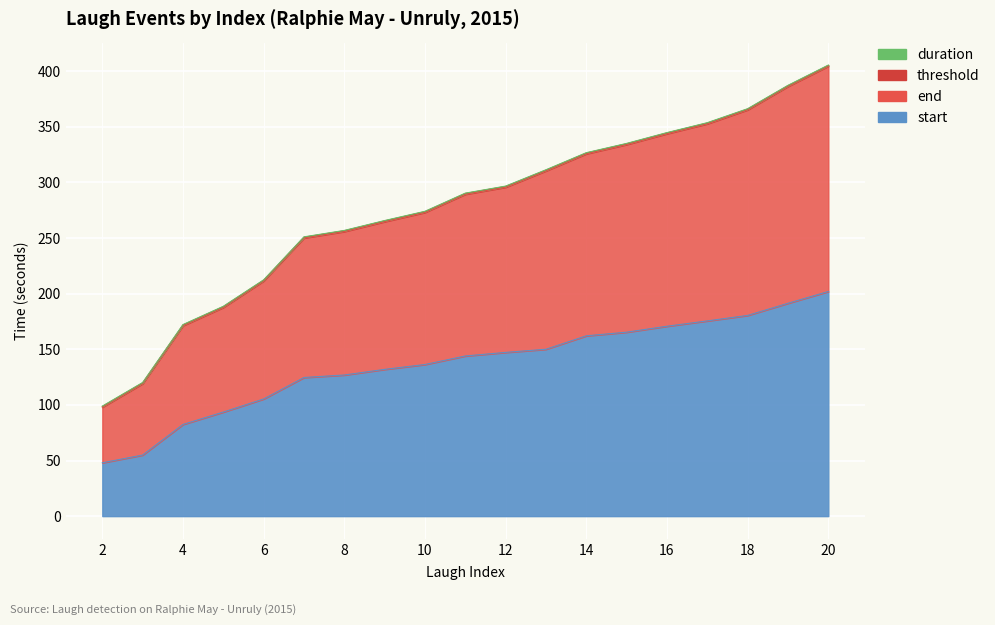

Between 7 and 14, which series saw the biggest shift?

end